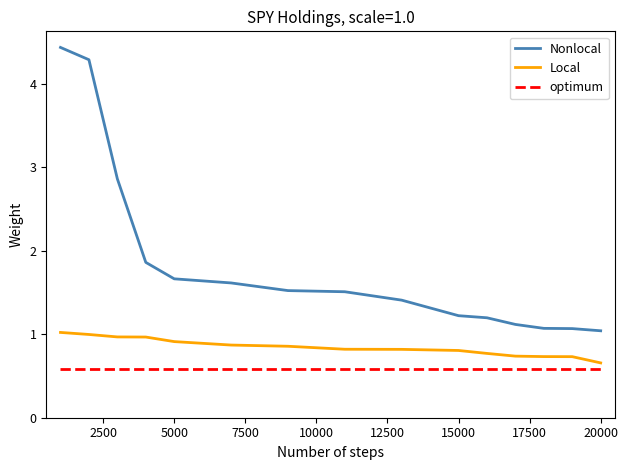

True or false: Local and optimum intersect in this chart.

False